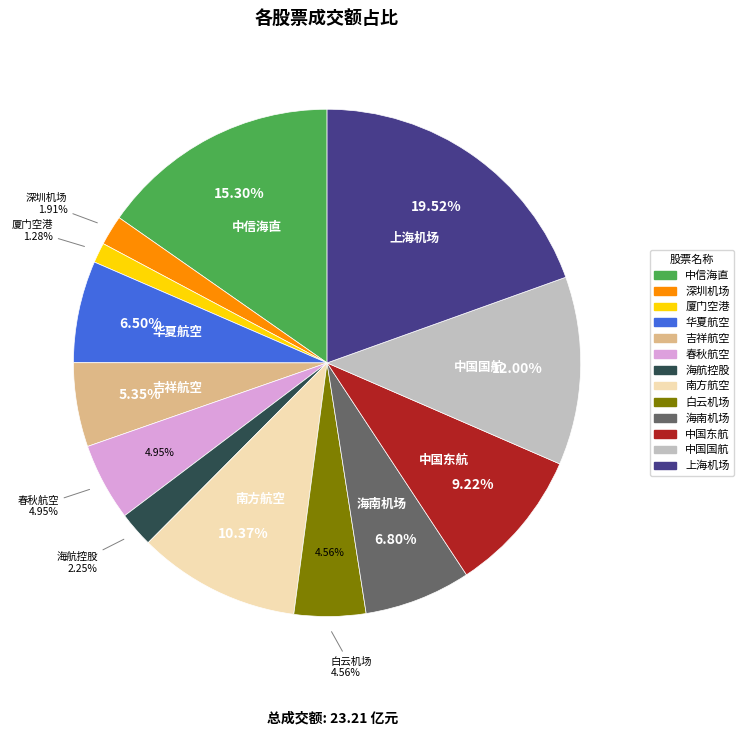

What is the change in value from 白云机场 to 海南机场?

+51915794